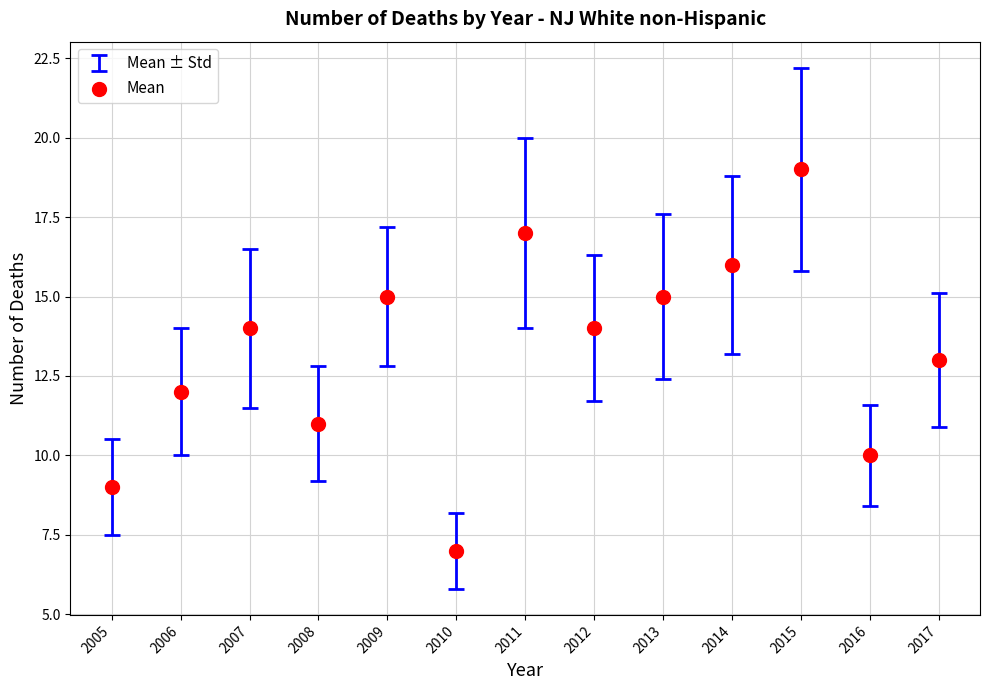

What is the range of X values (max minus min)?

12